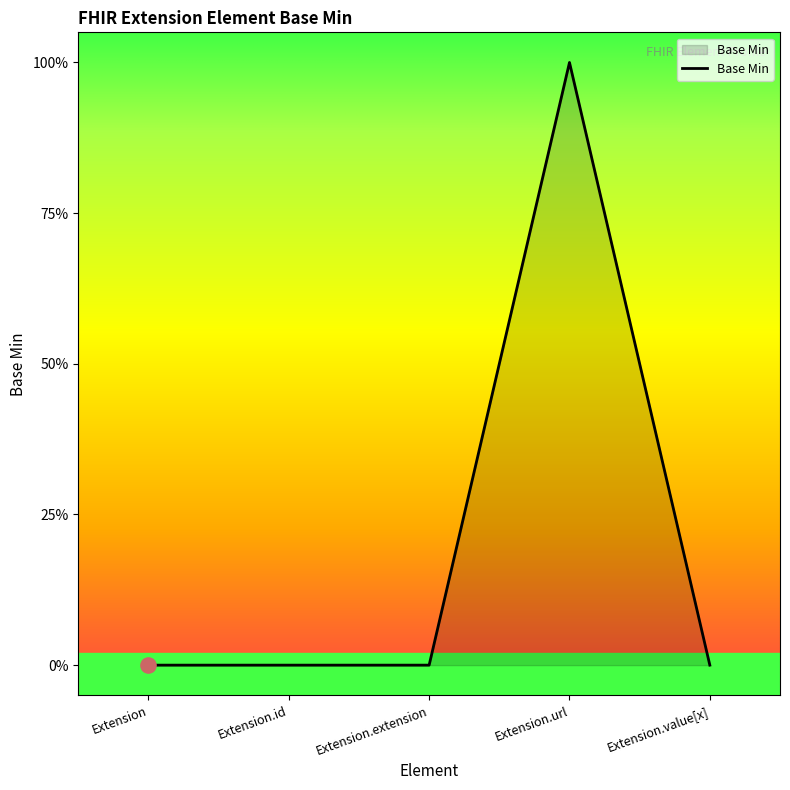

Which has a higher value, Extension or Extension.extension?

Extension